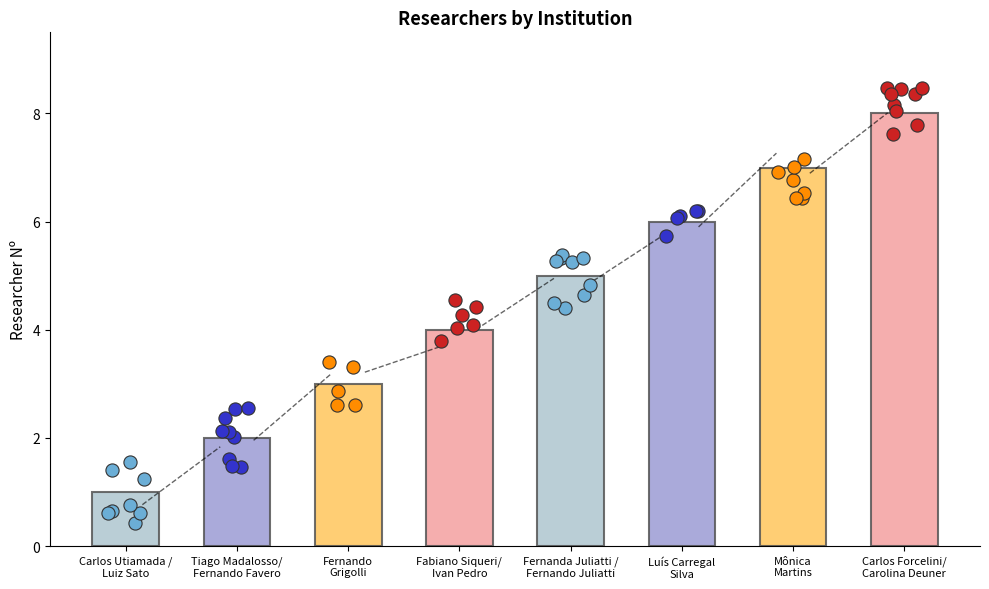

Which has a higher value, Tiago Madalosso/
Fernando Favero or Fernanda Juliatti /
Fernando Juliatti?

Fernanda Juliatti /
Fernando Juliatti